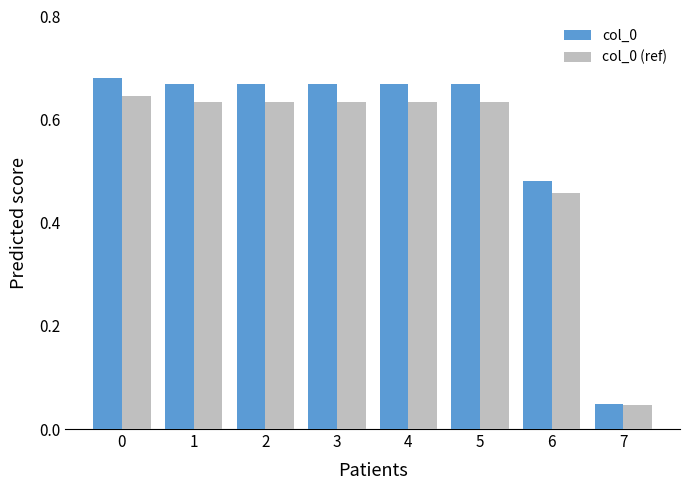

What is the sum of the col_0 (ref) values at 2 and 4?

1.3